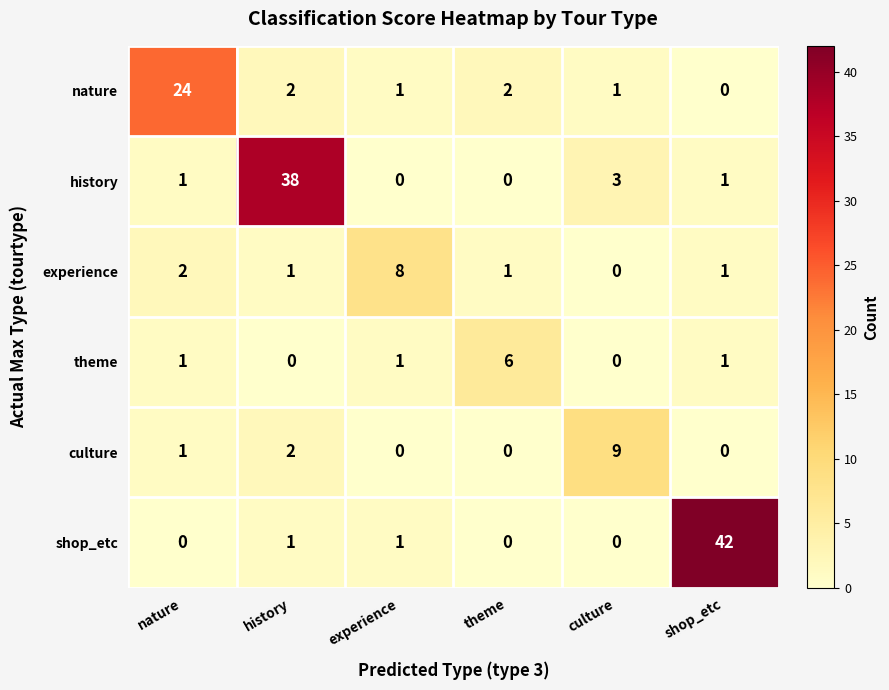

What is the difference between the maximum and minimum values in the theme series?

6